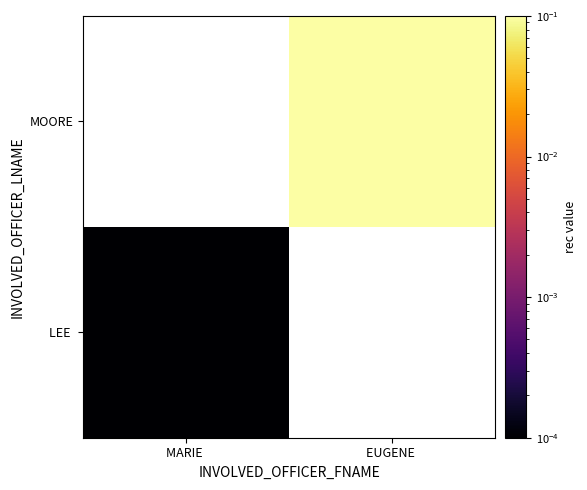

At which label does MOORE reach its minimum?

MARIE